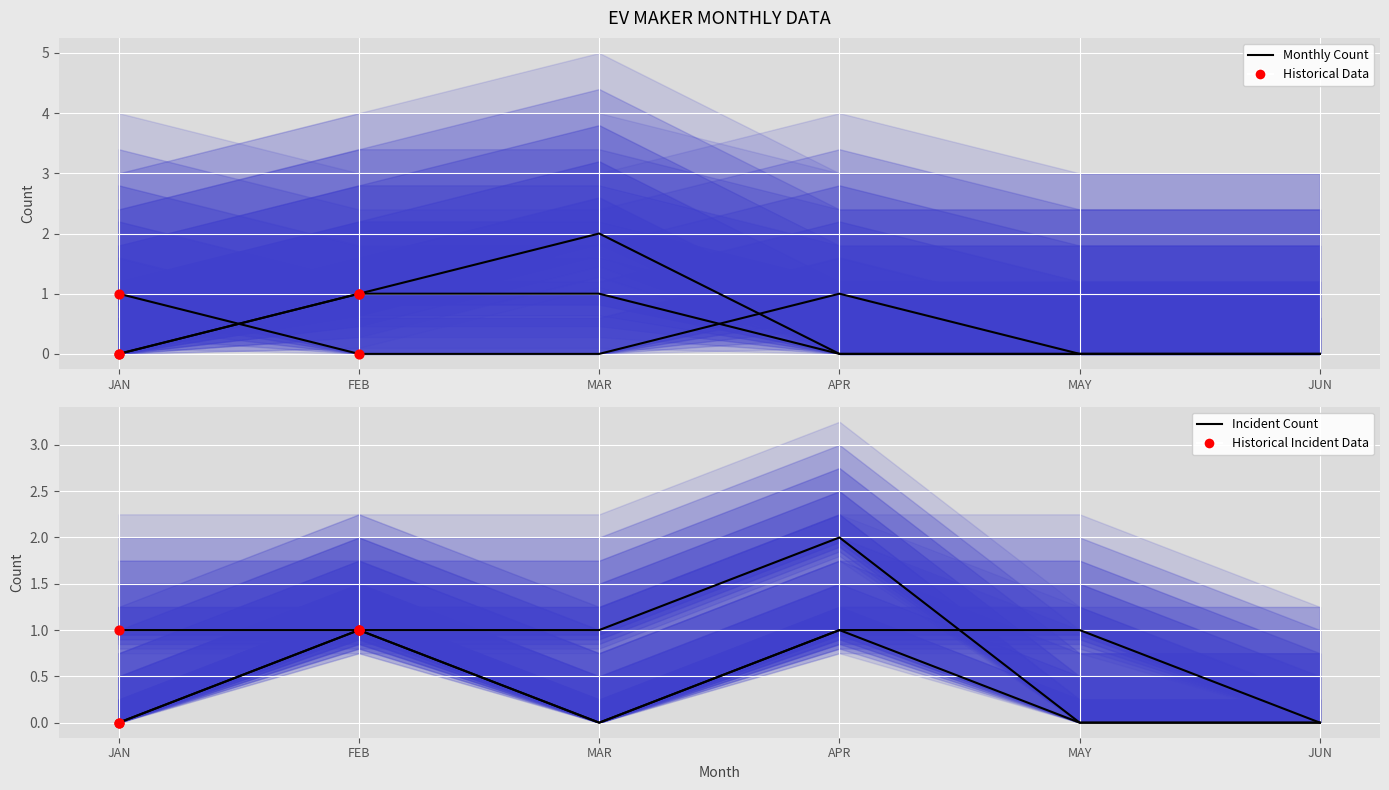

At how many categories does at least one series exceed 0?

4